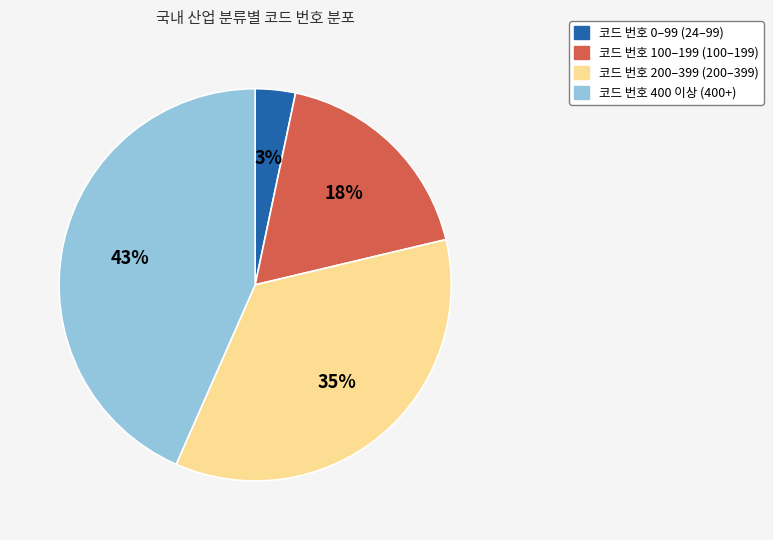

Does any single category account for the majority?

No